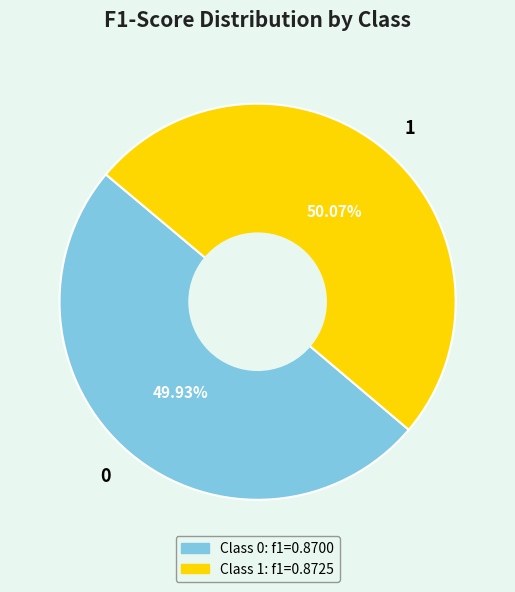

To the nearest percent, what percentage of the pie is 0?

50%